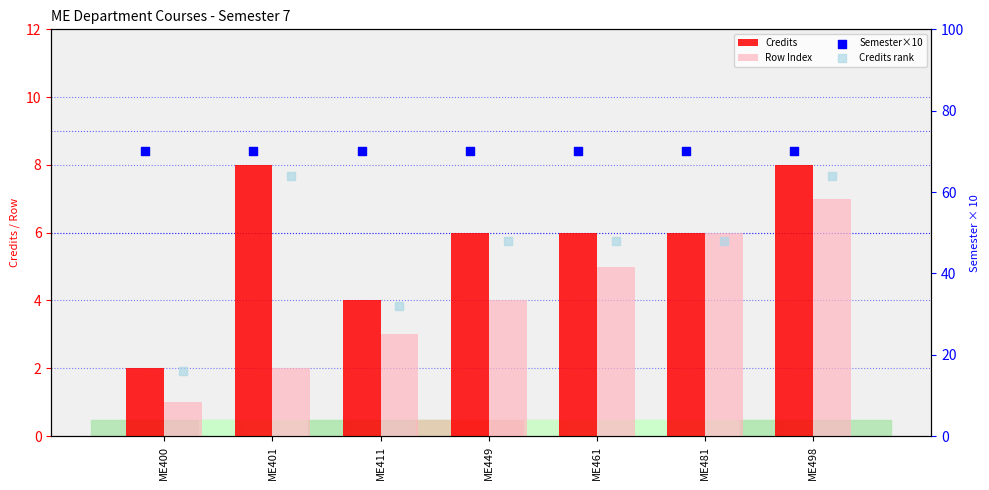

At how many categories does at least one series exceed 17?

7